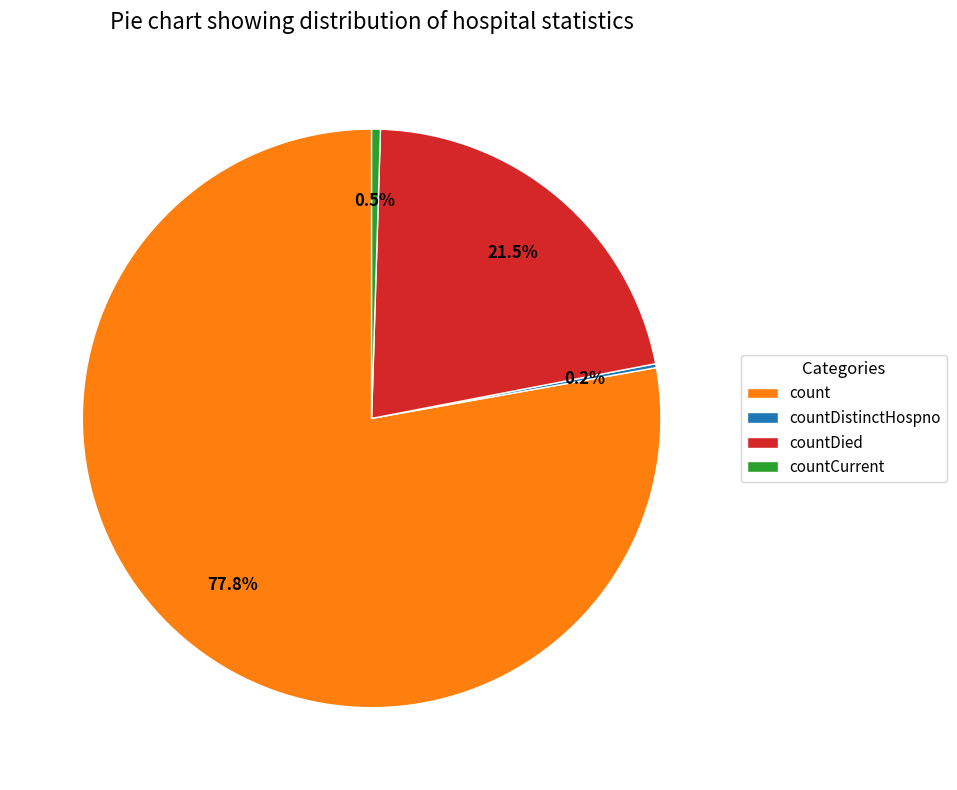

Is count the majority of the pie?

Yes